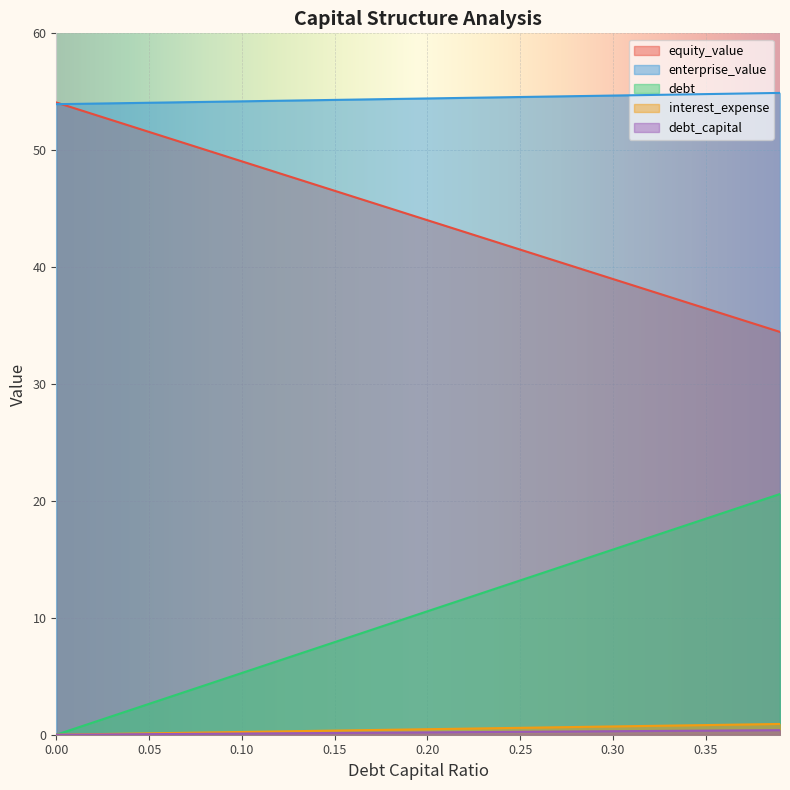

True or false: equity_value and debt intersect in this chart.

False